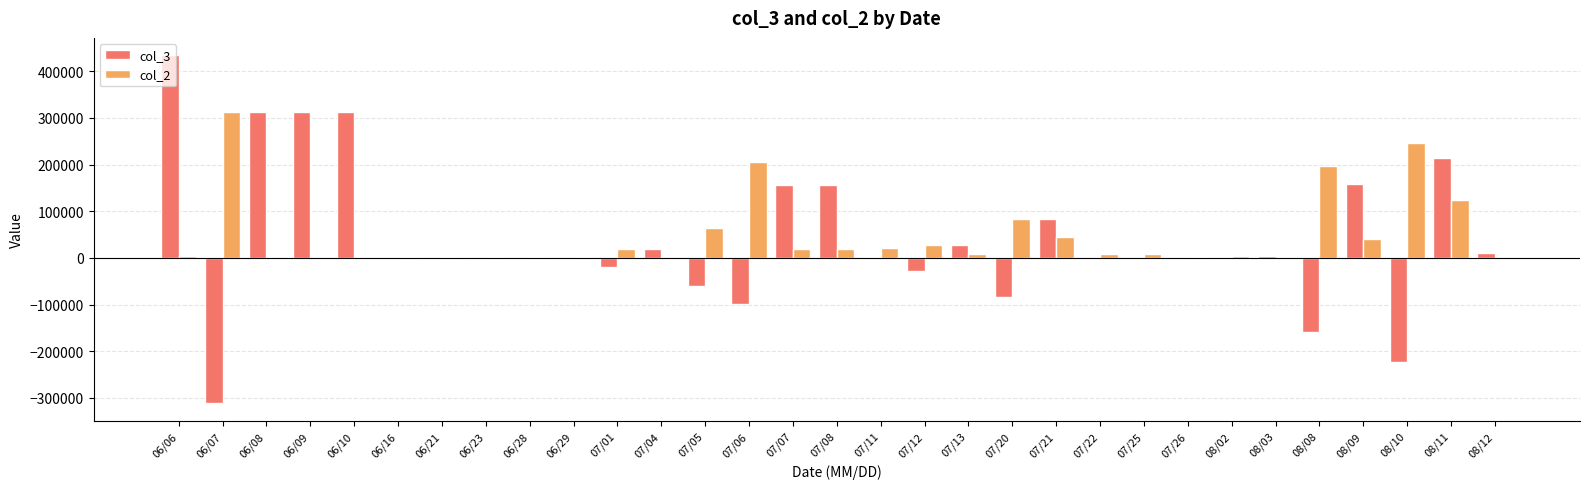

How many groups of bars are there?

31